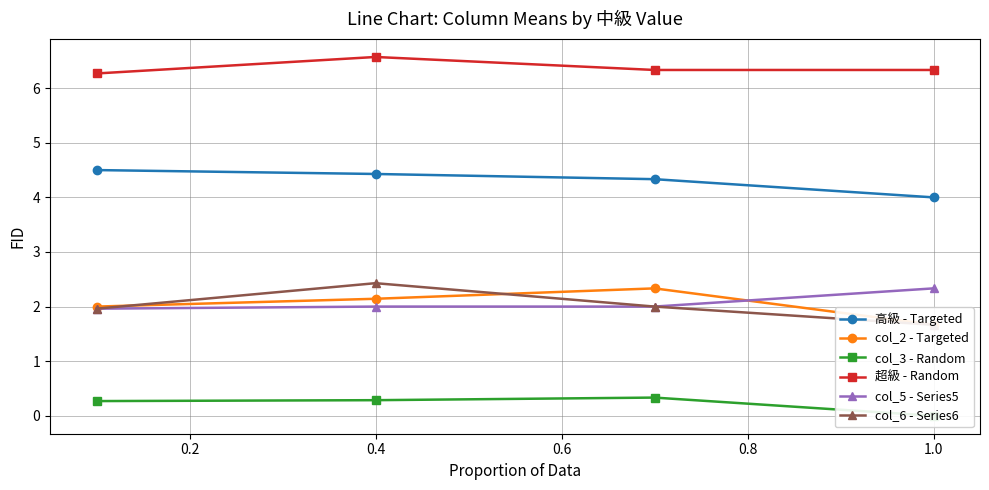

What is the average value of the col_5 - Series5 series?

2.1